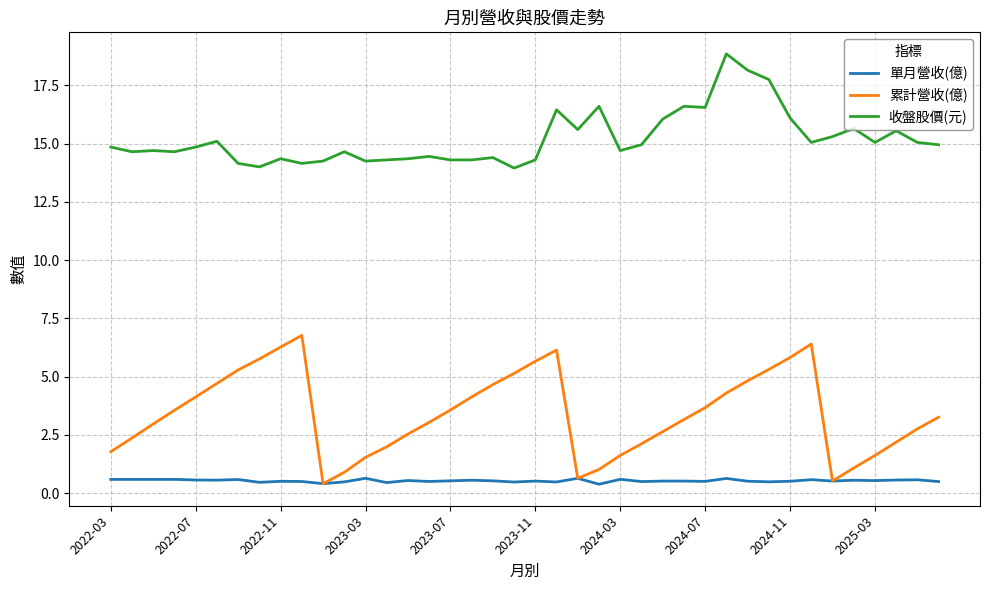

Which series has the largest range (max minus min)?

累計營收(億)